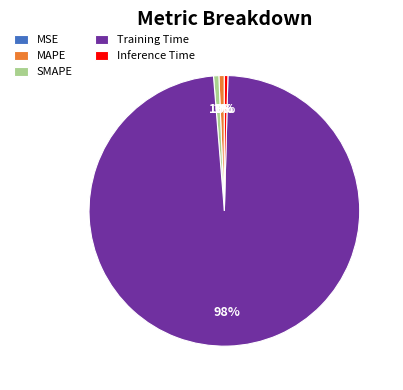

The Inference Time slice represents 12% of the pie. True or false?

False